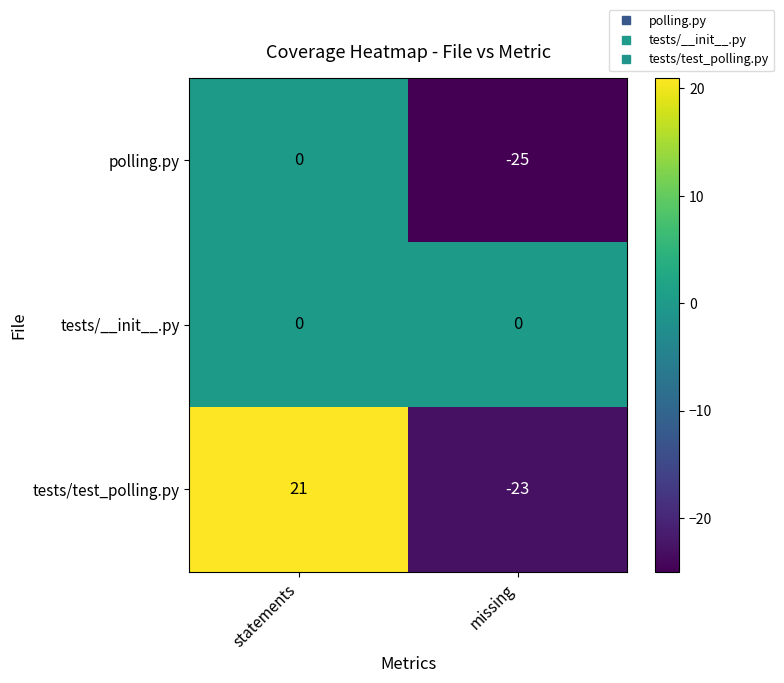

Reading right to left, transcribe all the data shown in this chart.

polling.py: -25	0
tests/__init__.py: 0	0
tests/test_polling.py: -23	21